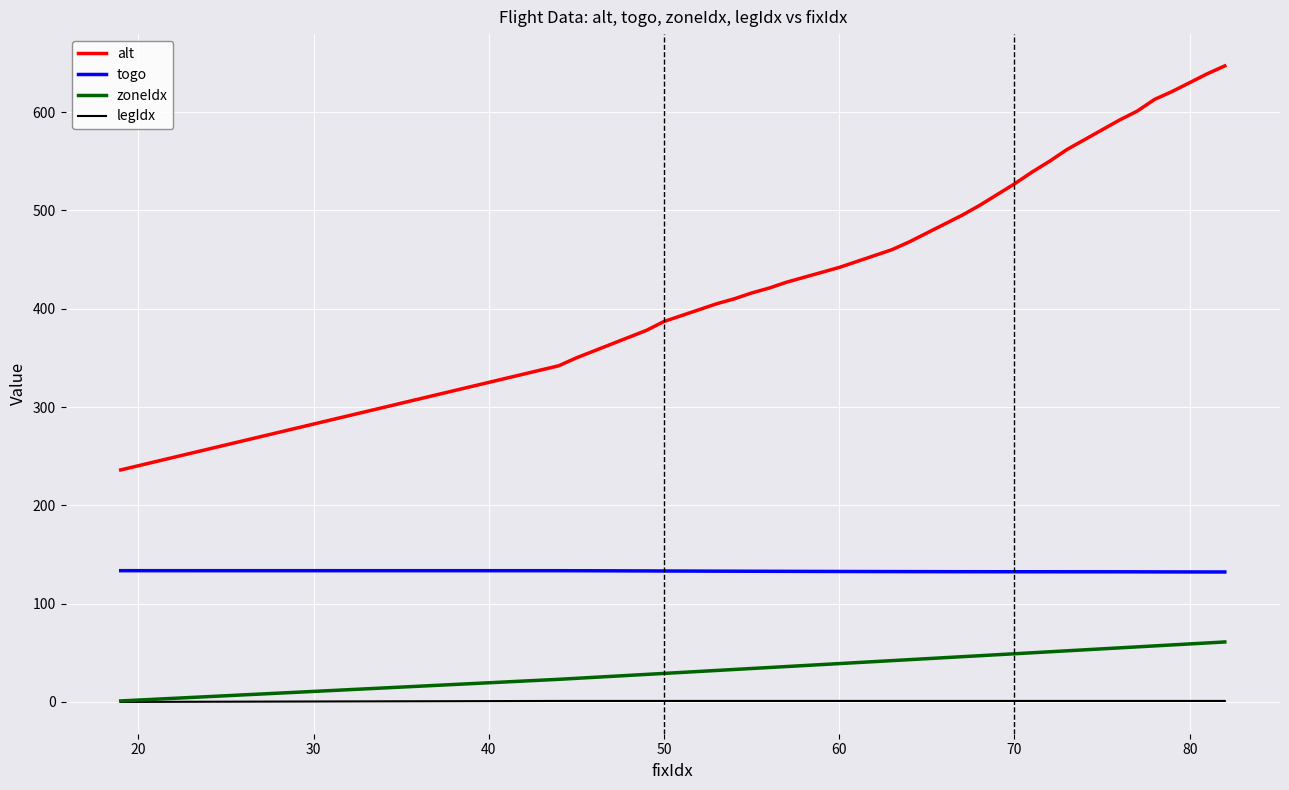

Which series has the largest total across all categories?

alt